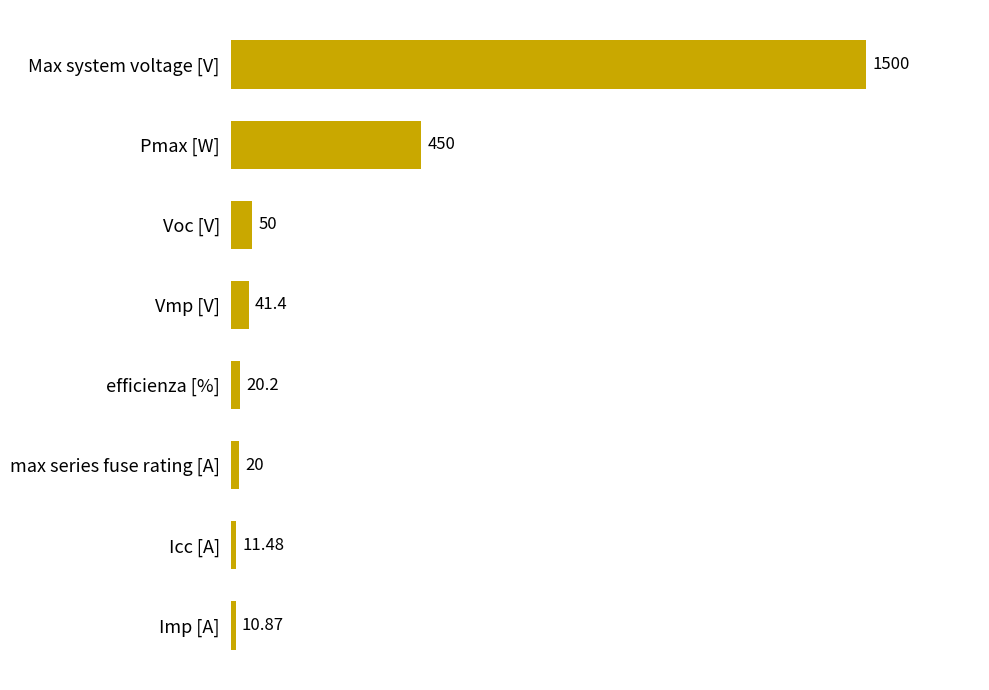

What is the change in value from Max system voltage [V] to Pmax [W]?

-1050.0